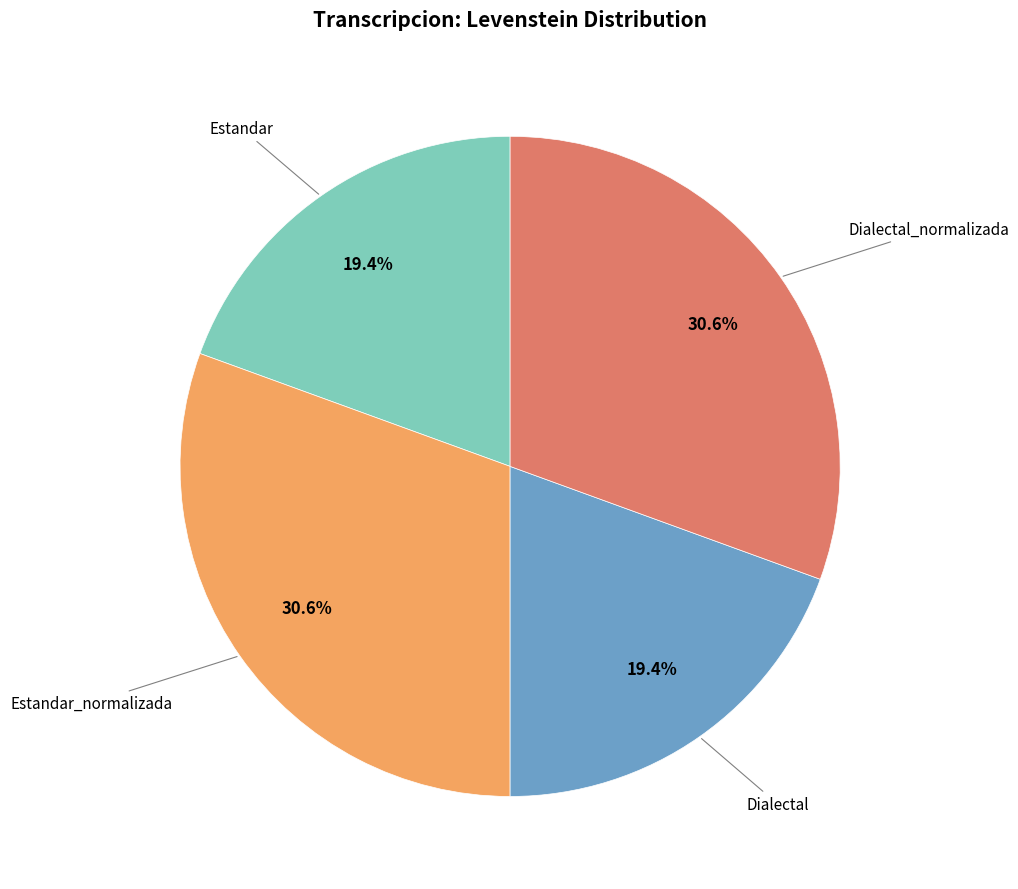

Is there any slice that represents more than half of the pie?

No